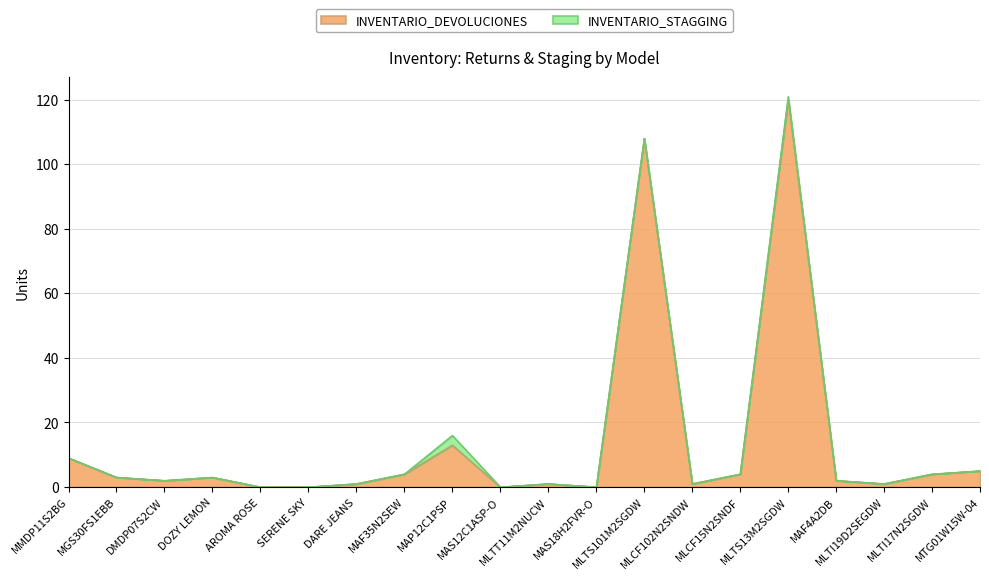

What is the change in value from MMDP11S2BG to SERENE SKY?

-9